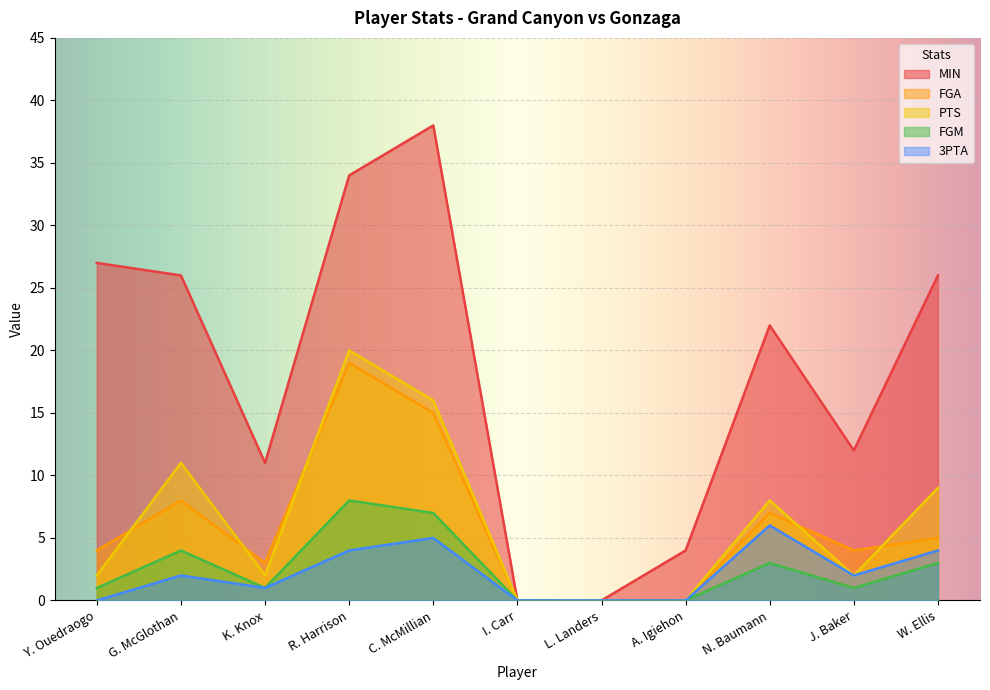

True or false: MIN and FGM cross at least once.

False